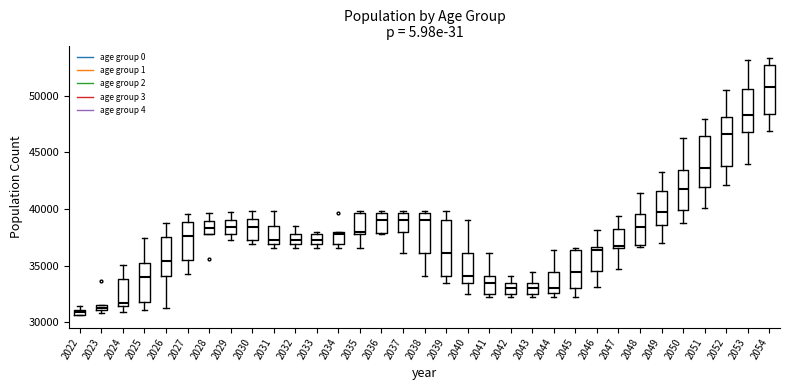

Where is the upper edge of the box at x = 2028 on the y-axis? The values are not printed on the chart, so give them approximately, as read against the axis.

39000